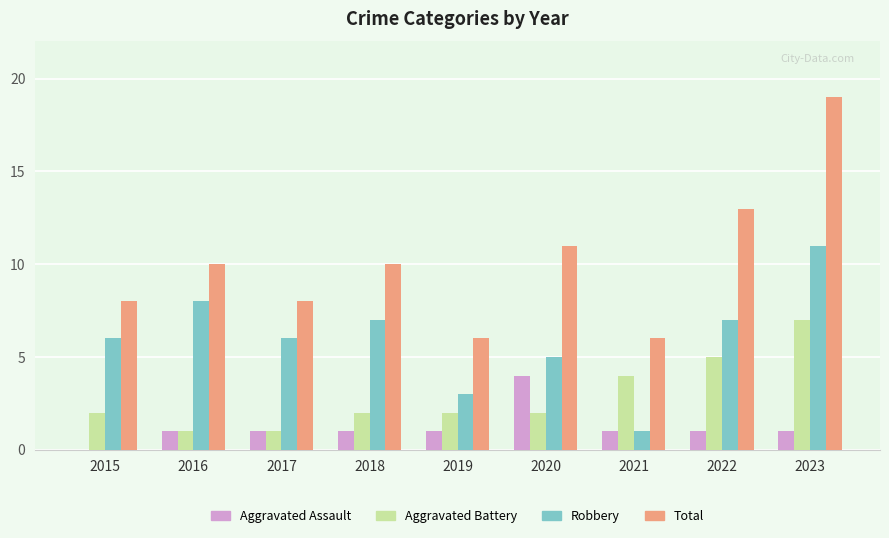

Which category has the highest value in the Robbery series?

2023